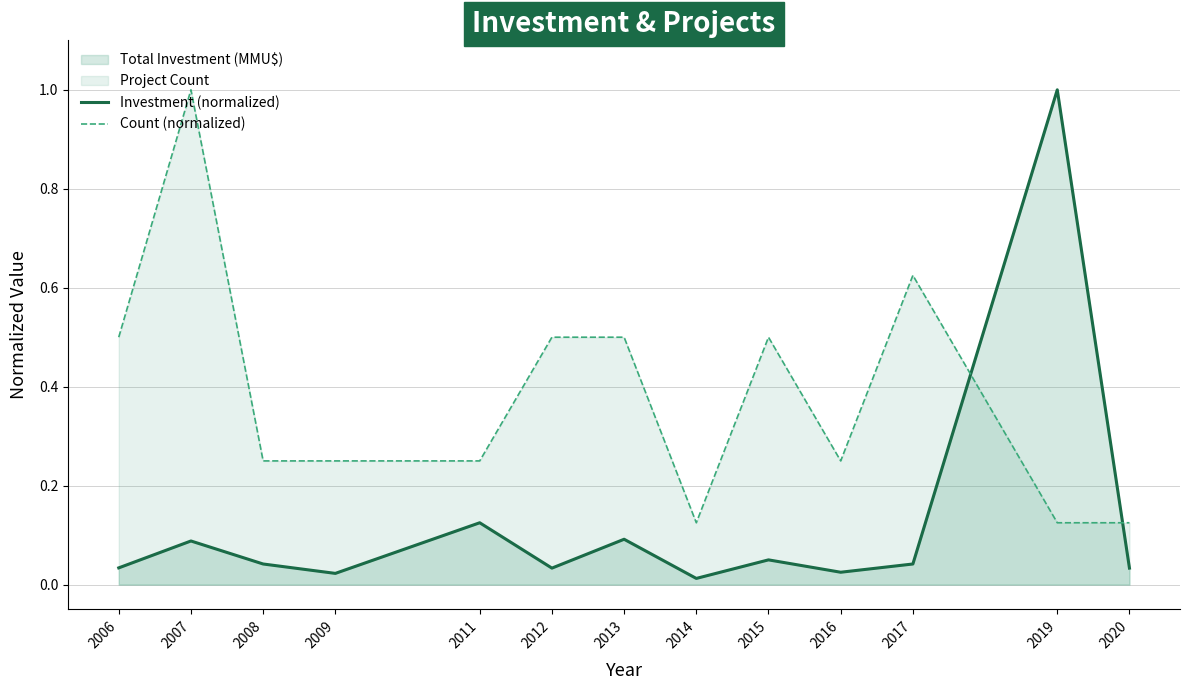

List the series in order of their overall mean, highest first.

Count (normalized), Investment (normalized)